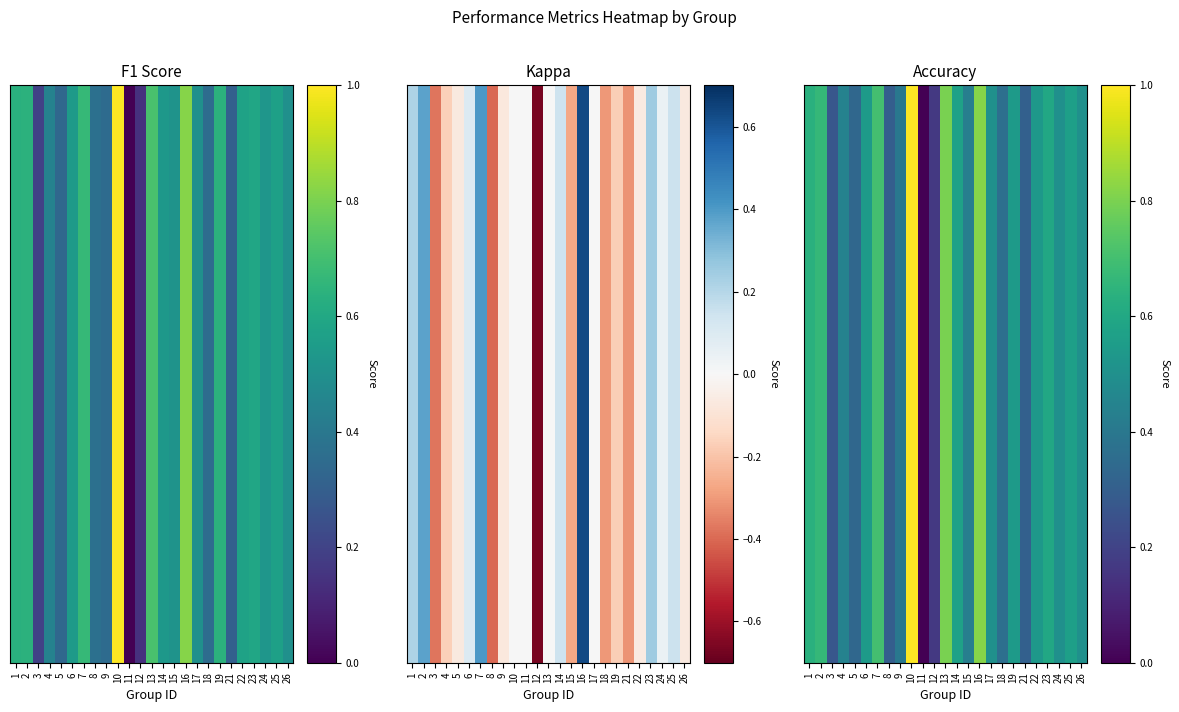

Count the number of values greater than 0.

24